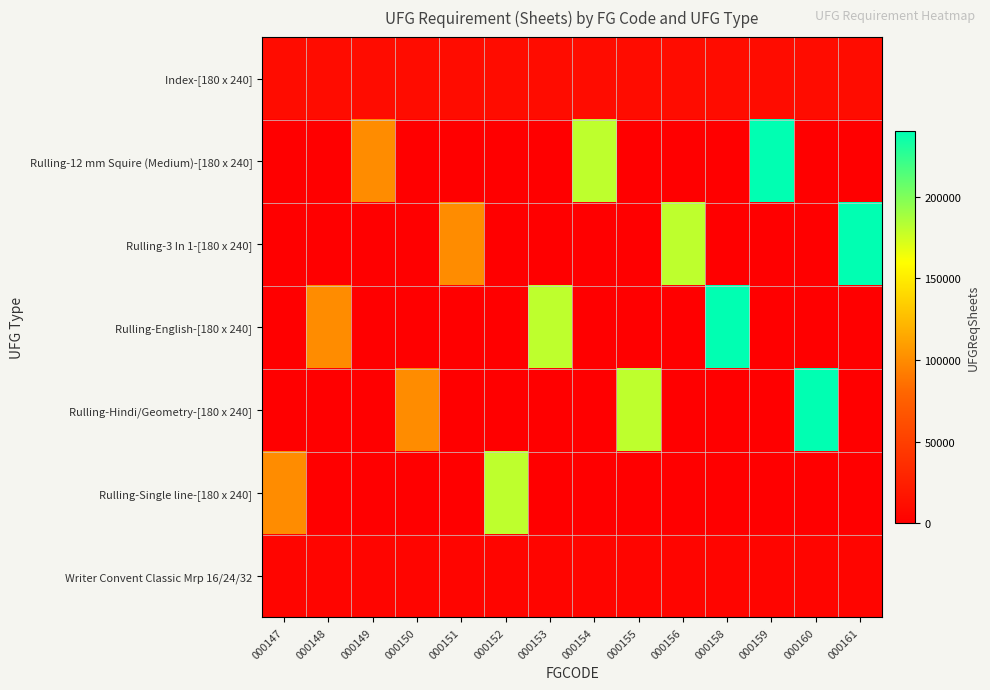

At which category is the sum across all series the highest?

000158